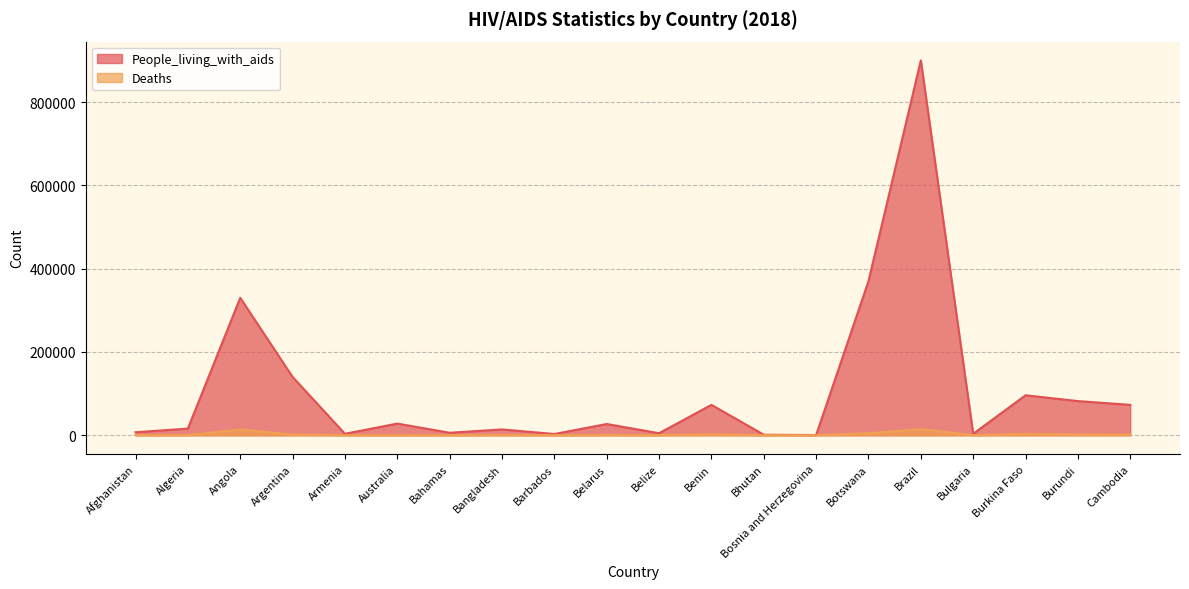

What are all the series names shown in the legend?

People_living_with_aids, Deaths